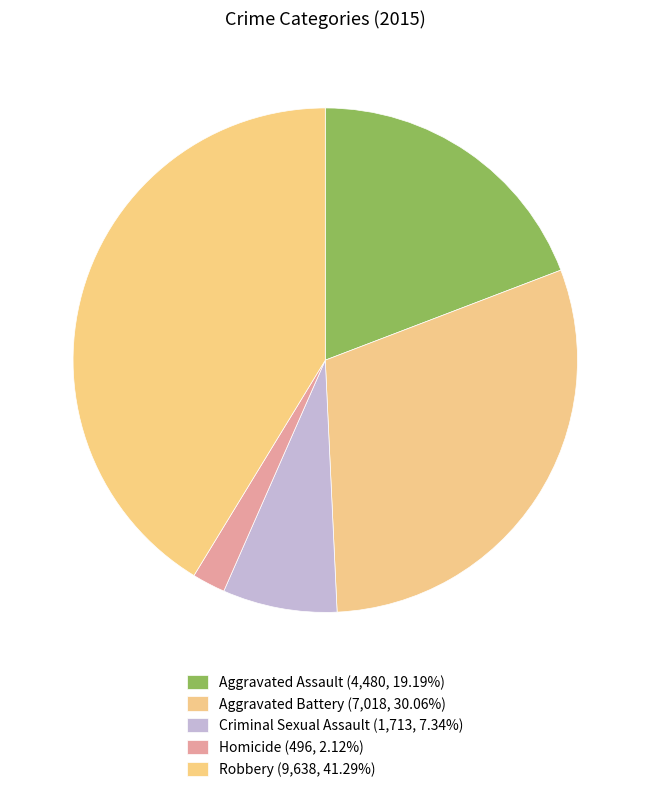

Which slice is the largest?

Robbery